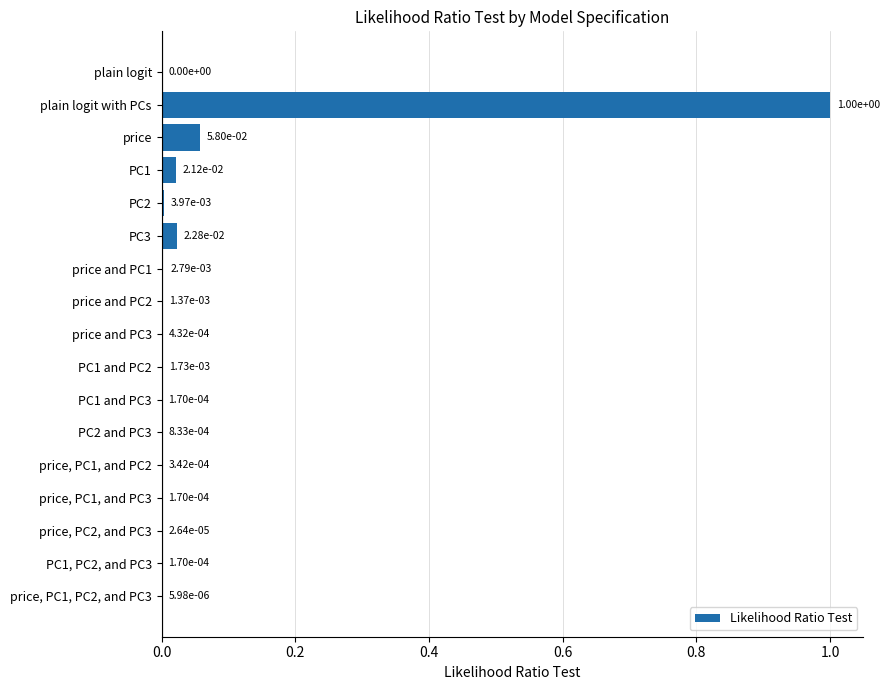

True or false: the data shows 0.0 at PC1 and PC3.

True